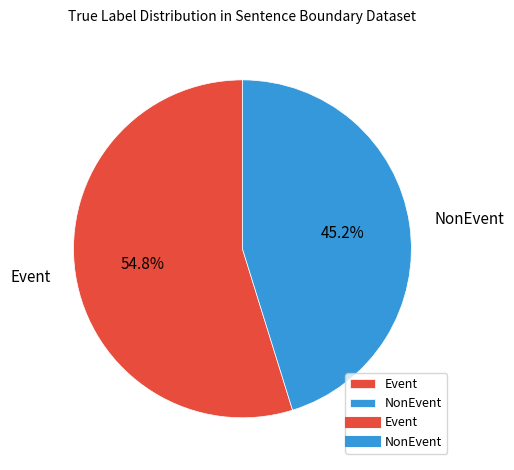

What is the smallest slice in the pie chart?

NonEvent